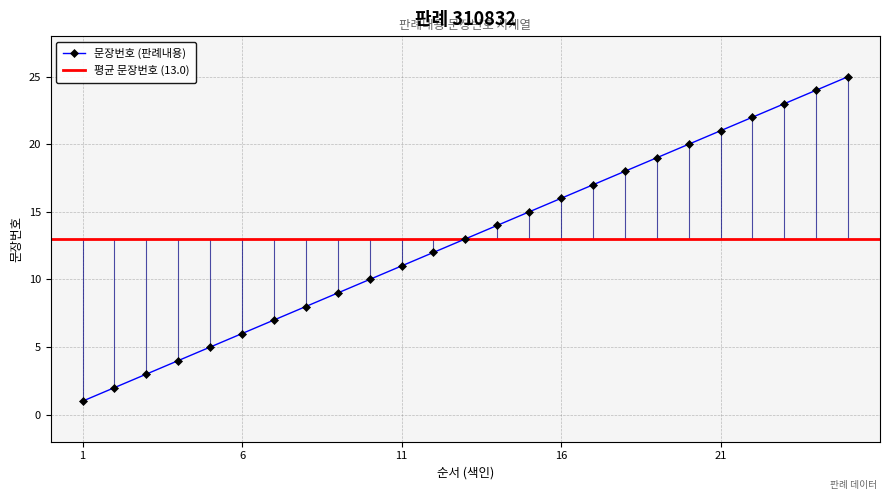

Is it true that the value at 1 is 1?

True